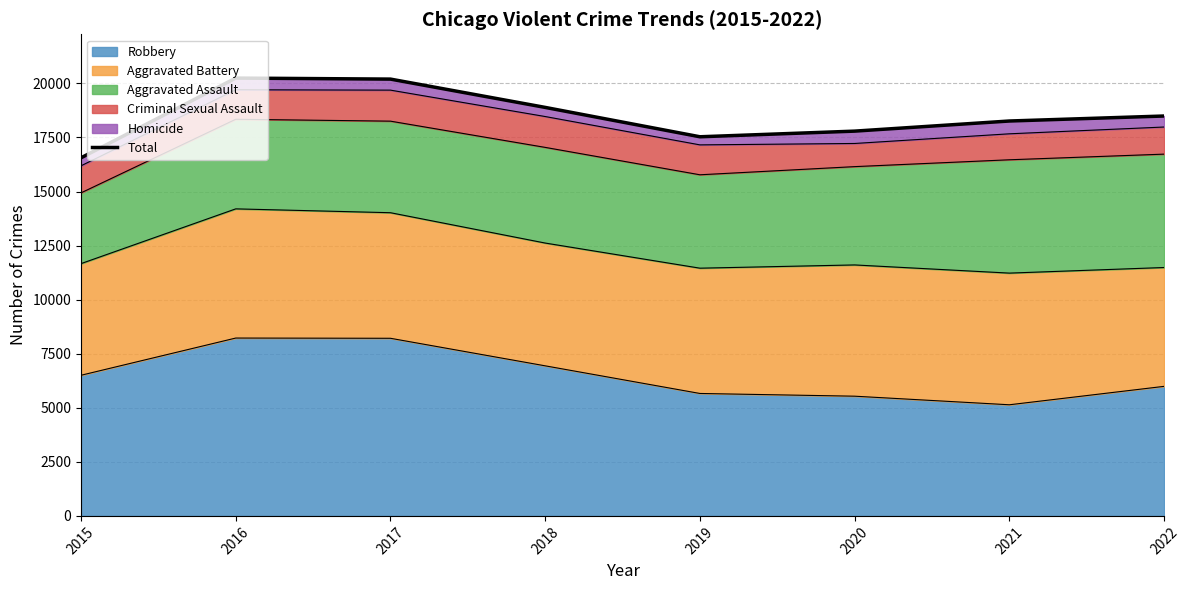

What is the difference between the values at 2017 and 2020?

2406